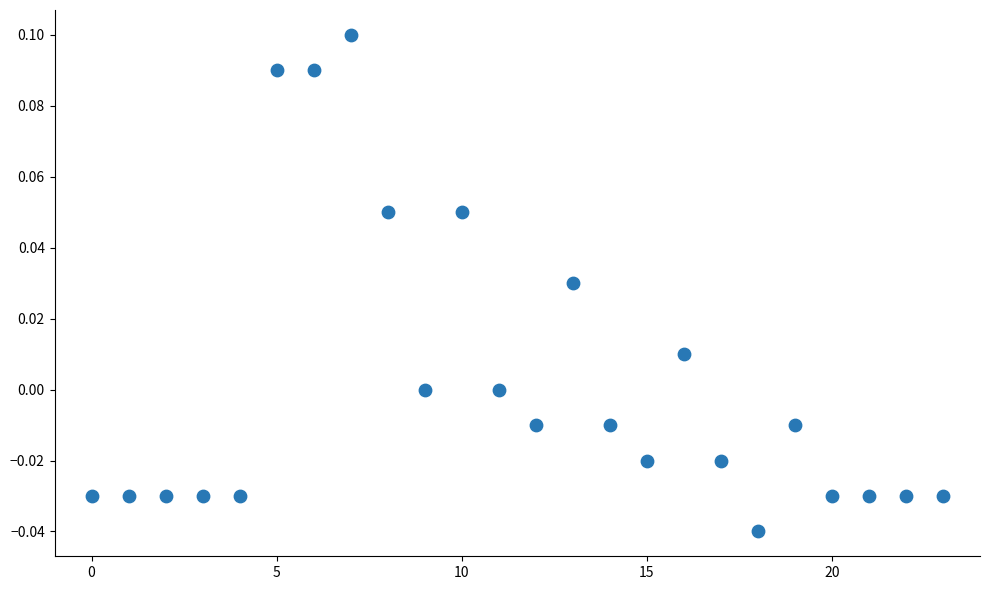

How many points are shown in the scatter plot?

24